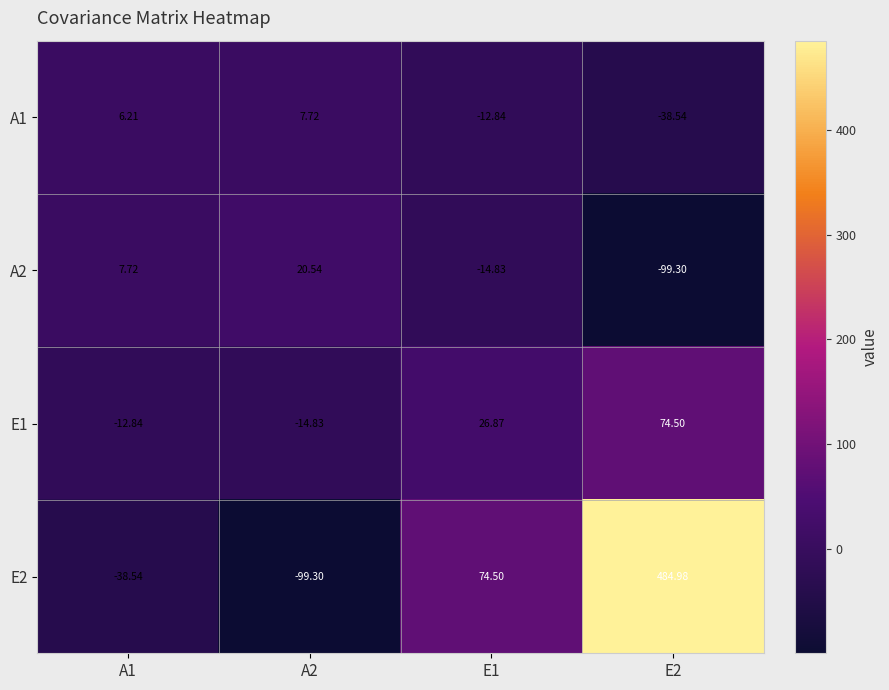

How many values in E1 are below zero?

2